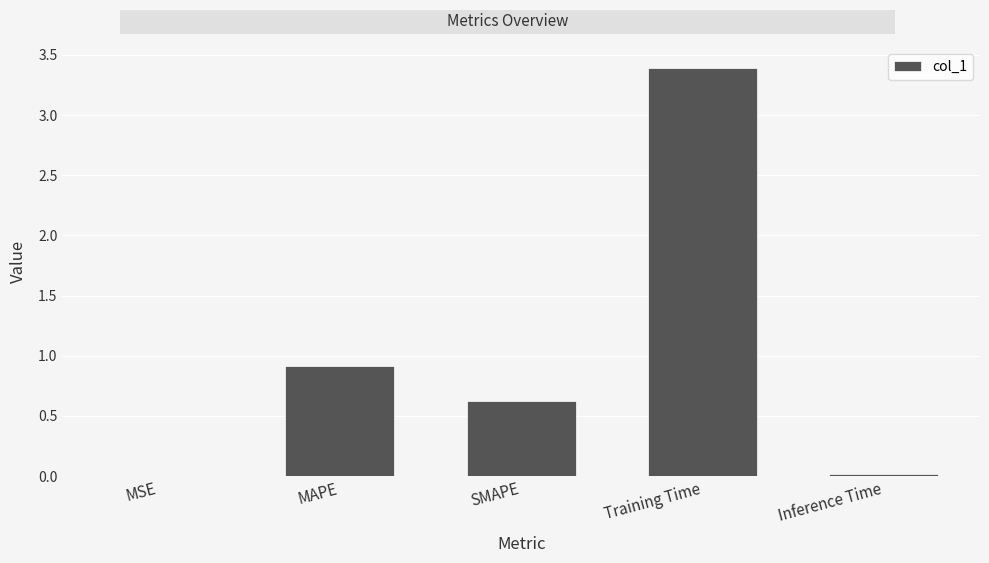

What is the difference between the values at Training Time and SMAPE?

2.8